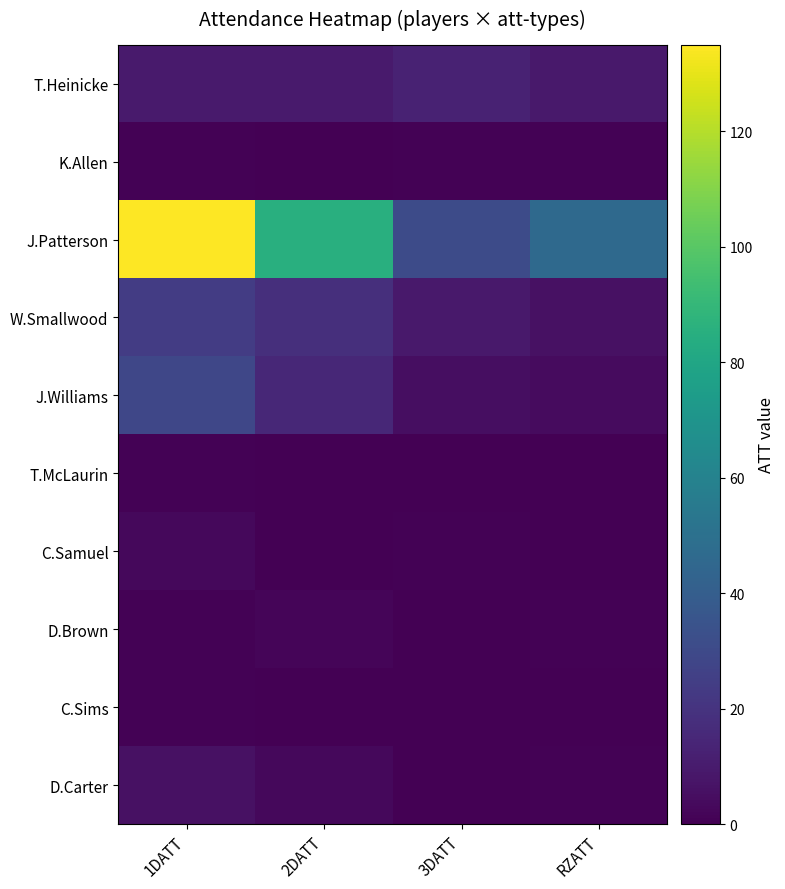

Which has a higher value, 3DATT or 1DATT?

3DATT